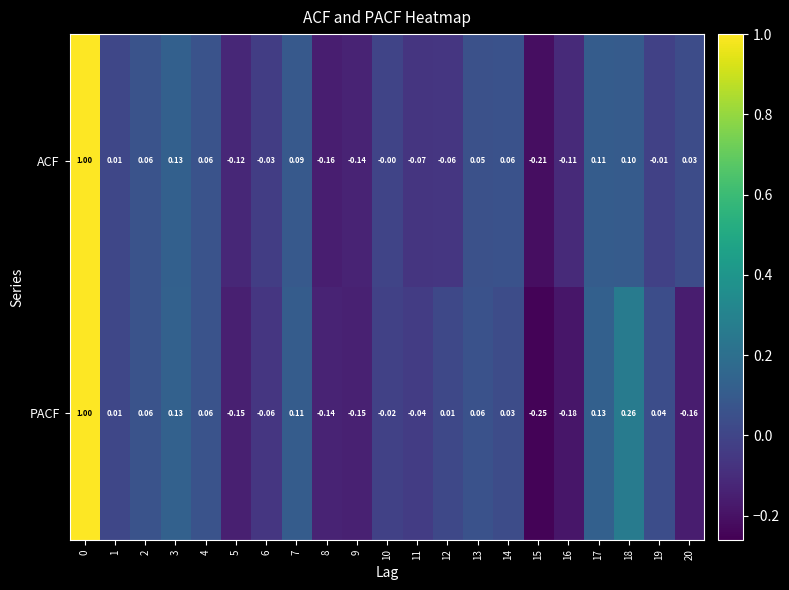

Which series has the largest total across all categories?

ACF